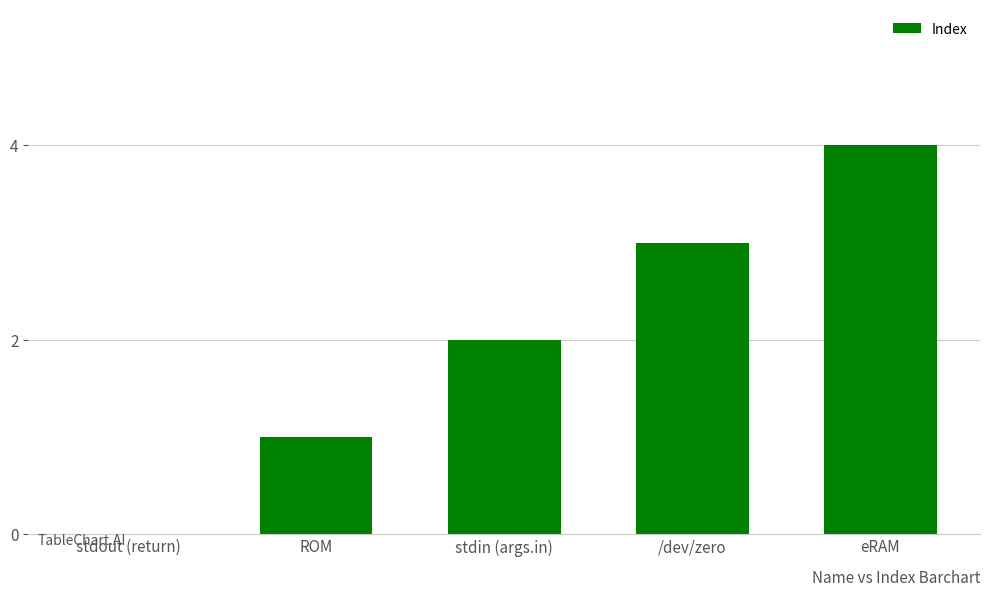

What is the change in value from stdout (return) to stdin (args.in)?

+2